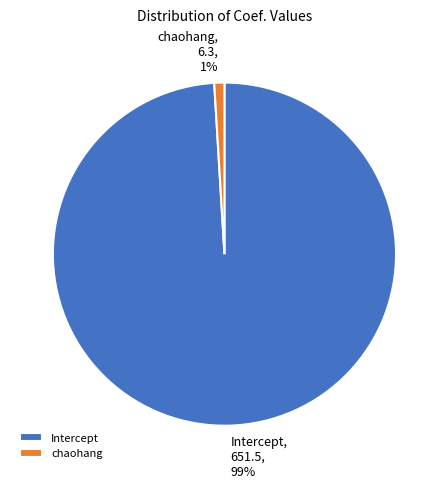

Do chaohang and Intercept together represent more than half of the pie?

Yes